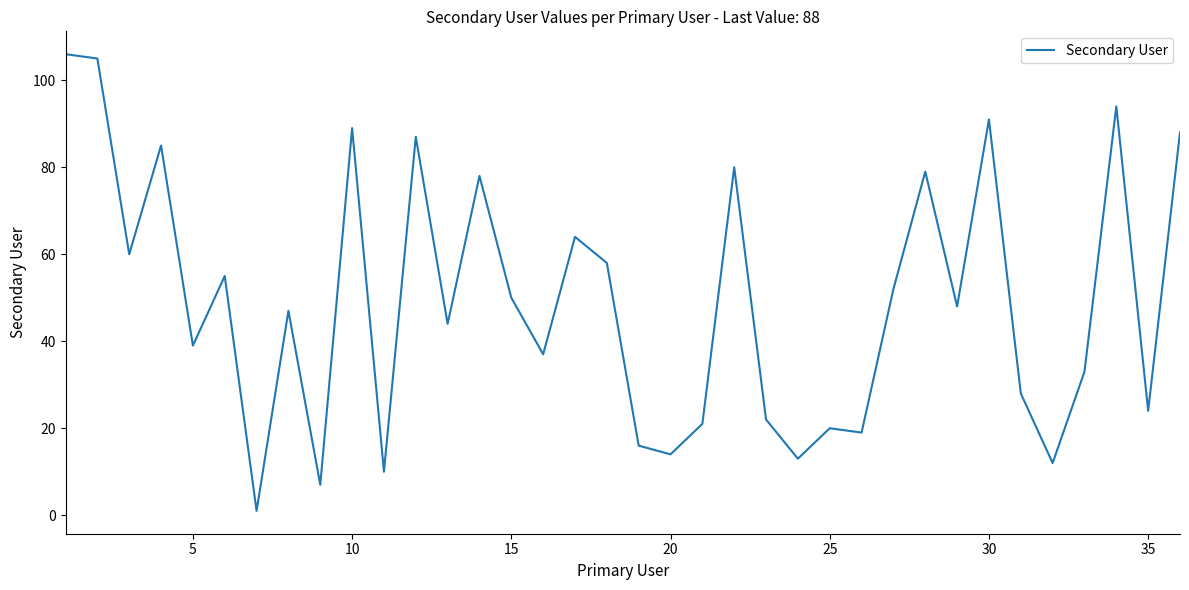

What is the difference between the maximum and minimum values?

105